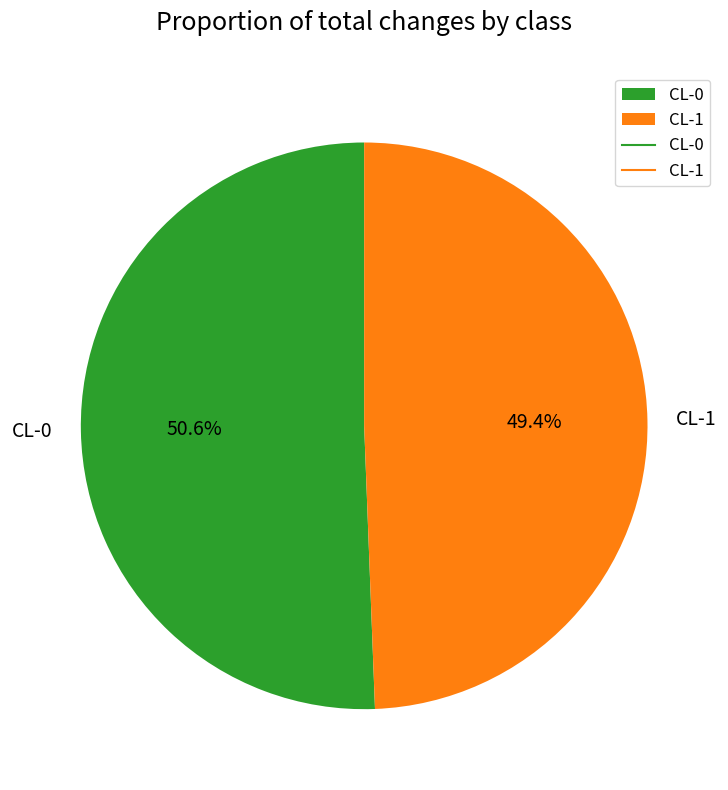

True or false: CL-0 accounts for 51% of the total.

True